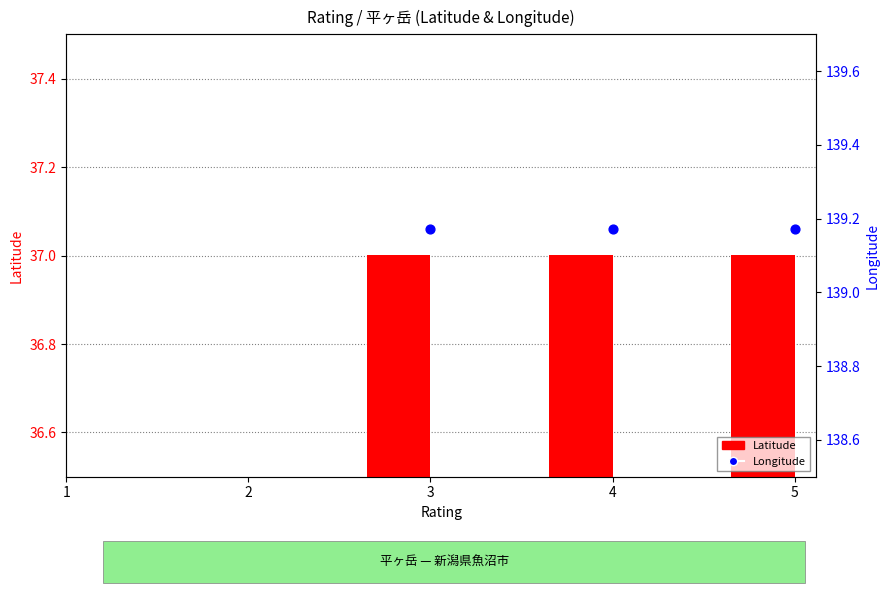

At which category is the sum across all series the highest?

3